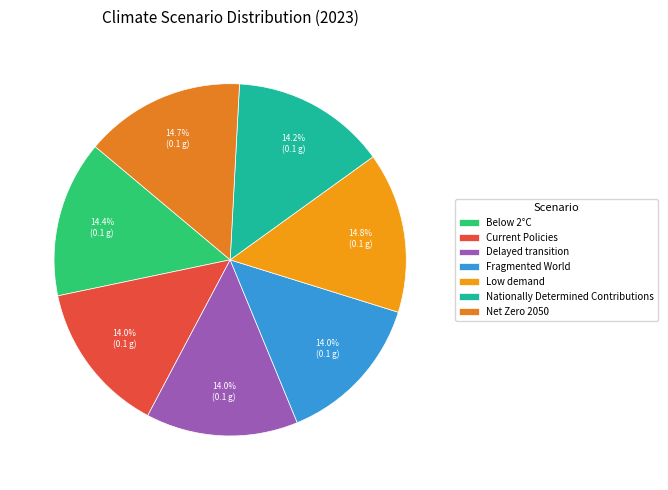

True or false: Delayed transition accounts for 14% of the total.

True